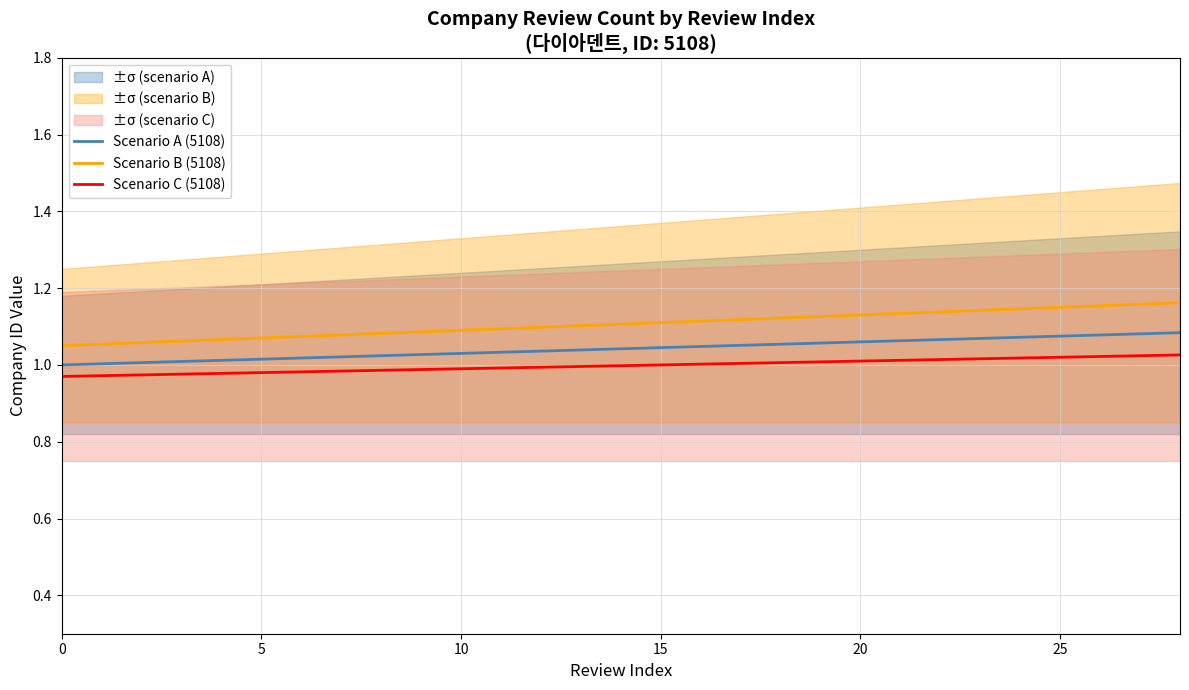

True or false: Scenario C (5108) has more than 2 interior local peaks.

False